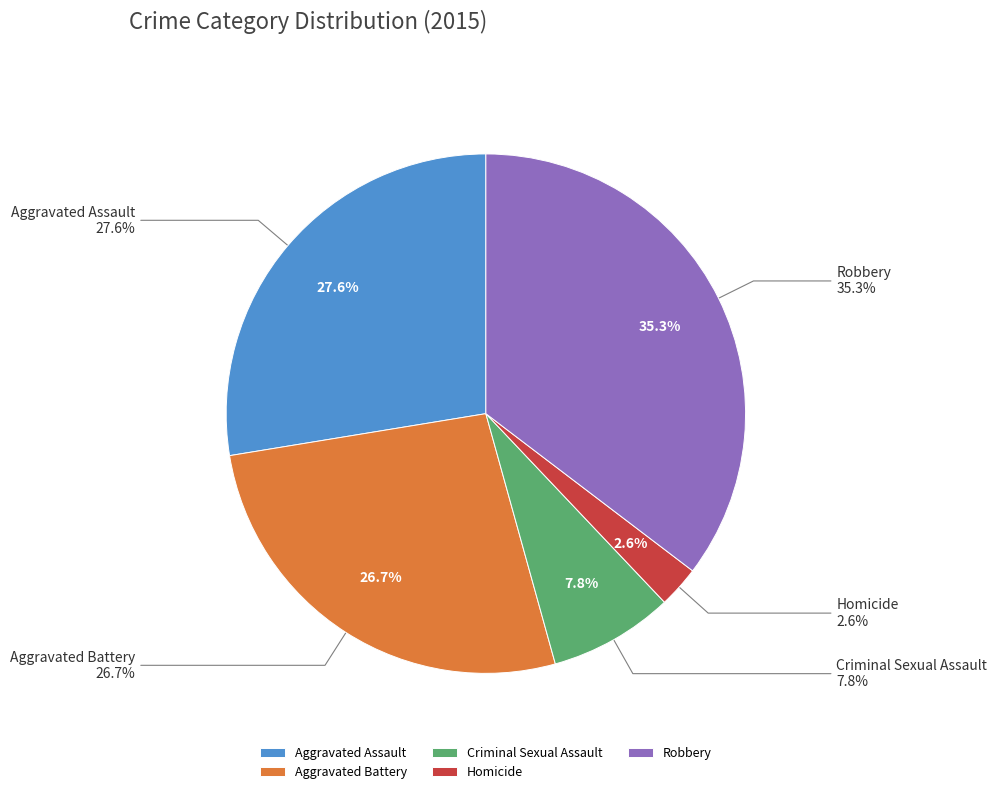

What percentage is NOT represented by Robbery?

64.7%